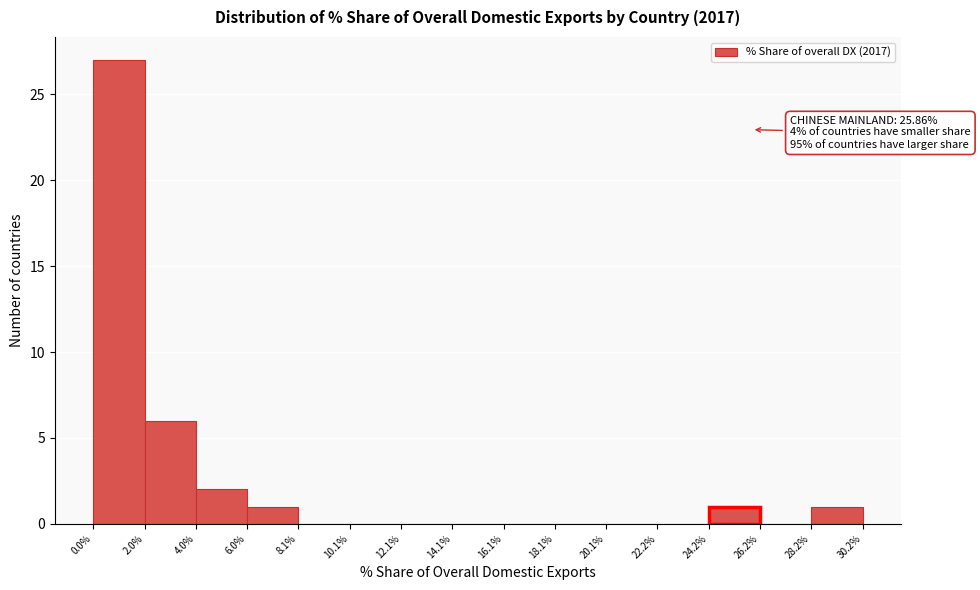

Over which range of the x-axis is the bar tallest?

0.0% to 2.0%